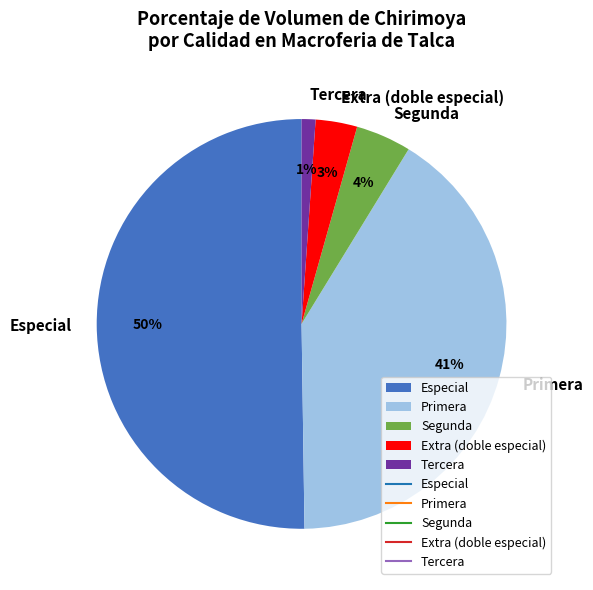

To the nearest percent, what portion does Primera represent?

41%